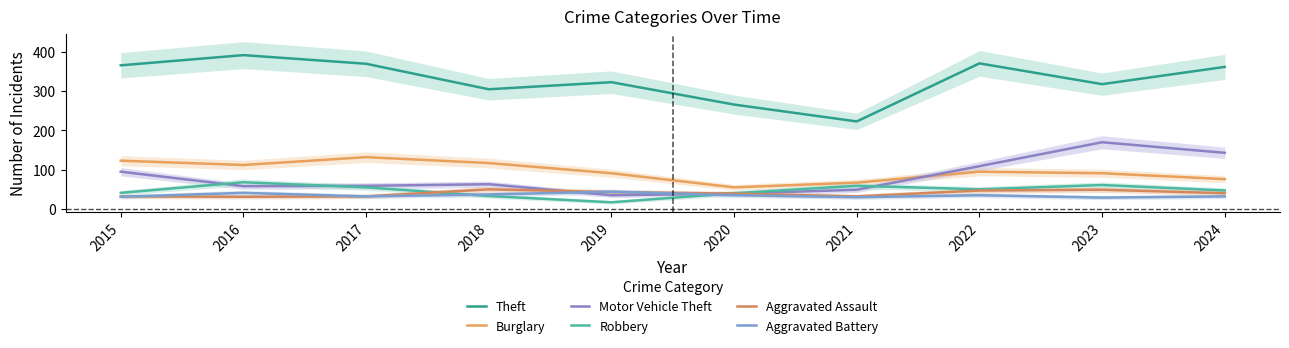

What is the value of the Motor Vehicle Theft point at the 4th from the left?

63